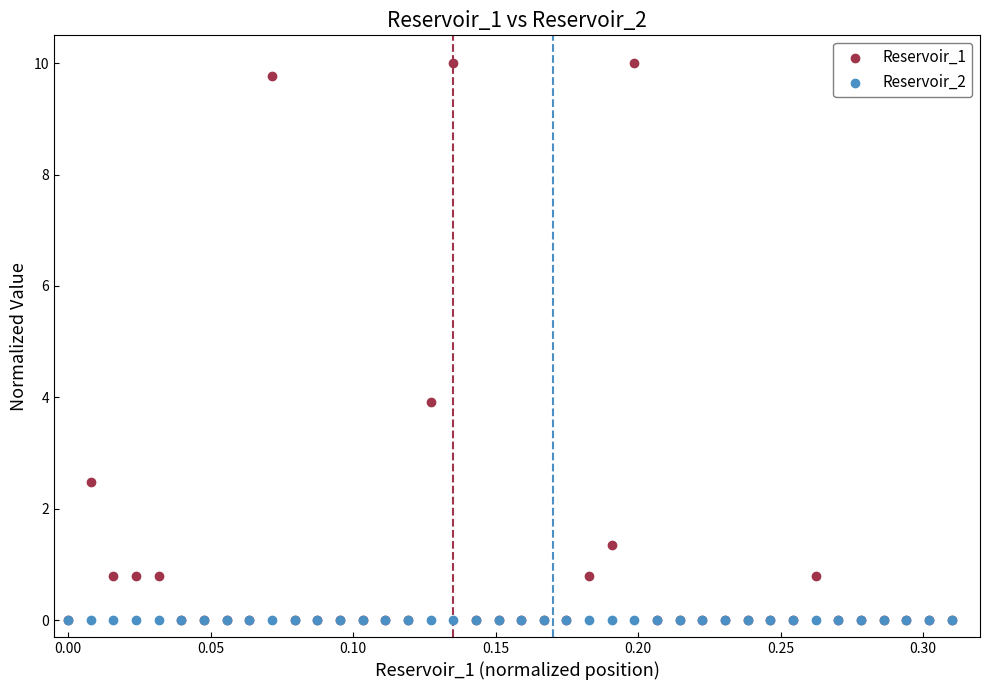

Across all series, what Y value is closest to 5?

3.9